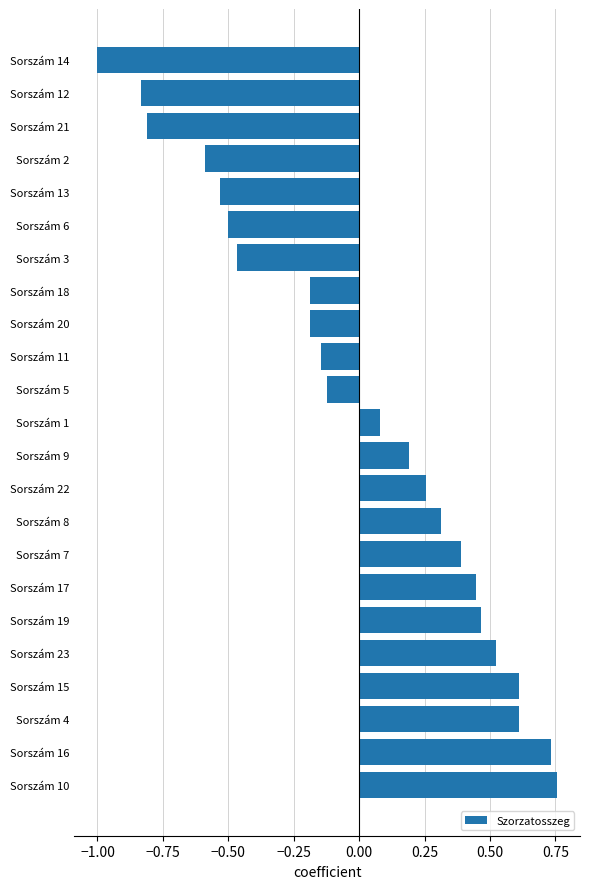

What value does the data have at Sorszám 4?

0.6